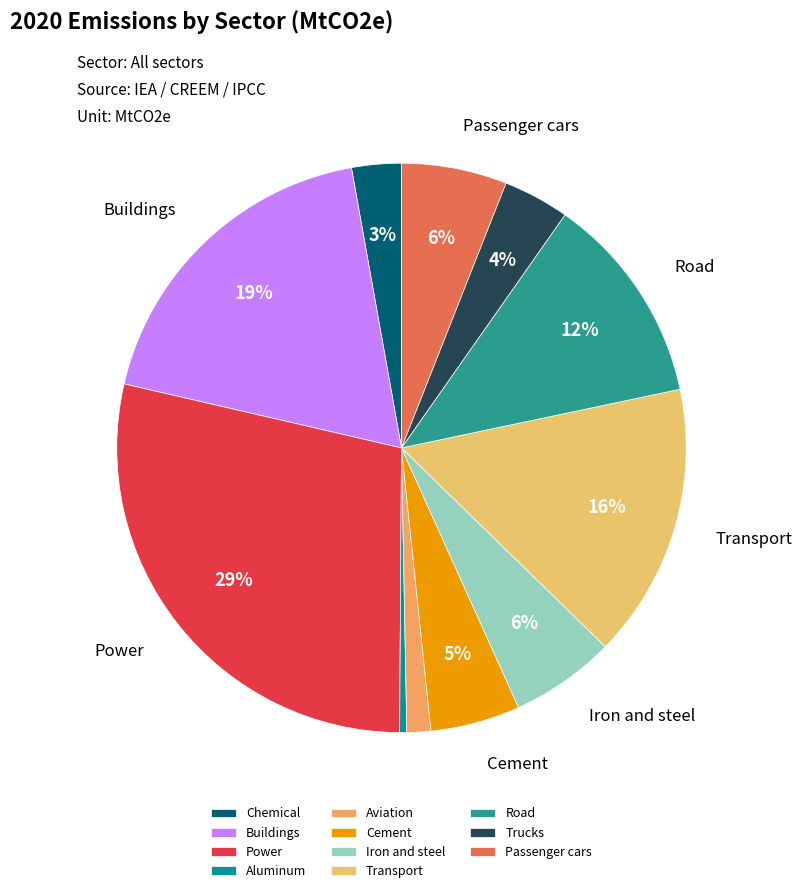

Which slice is the smallest?

Aluminum